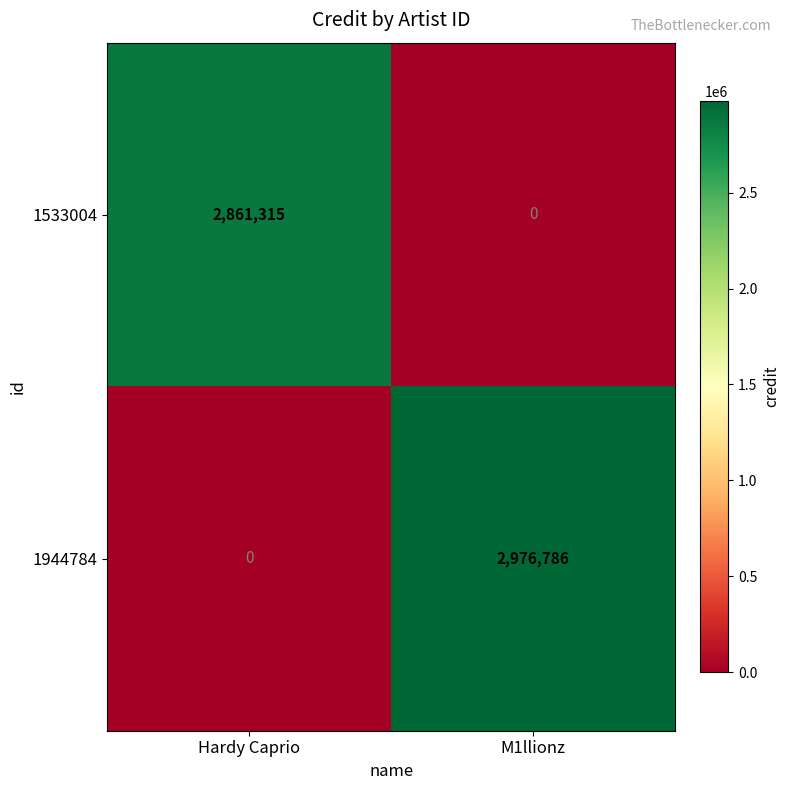

Reading left to right, transcribe all the data shown in this chart.

1533004: 2861315	0
1944784: 0	2976786